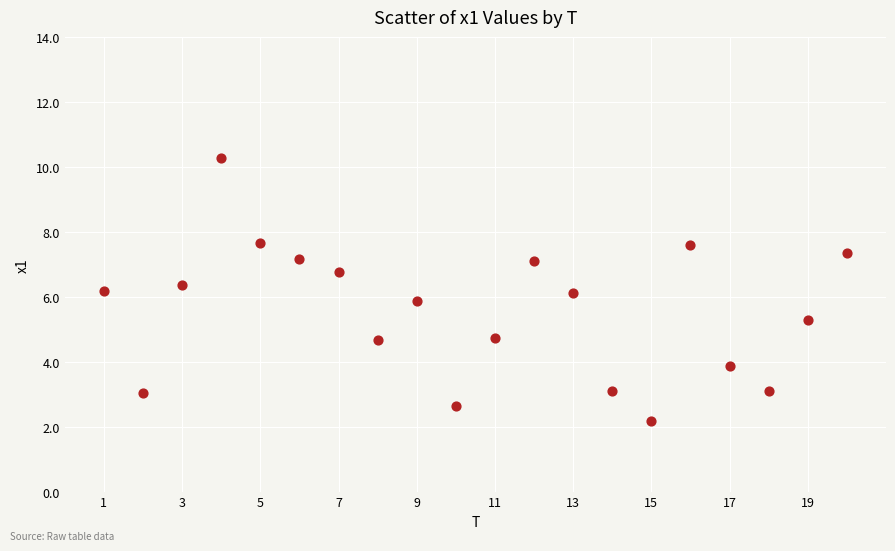

What is the range of X values (max minus min)?

19.0